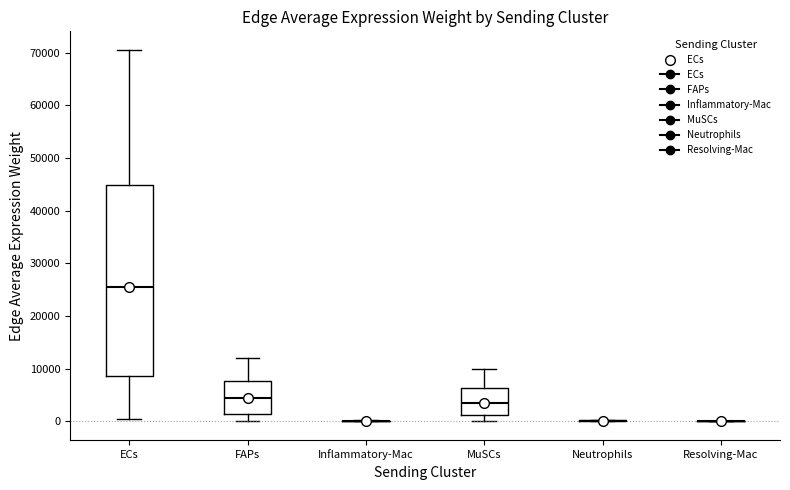

Where does the lower whisker of the box for FAPs end on the y-axis? The values are not printed on the chart, so give them approximately, as read against the axis.

0